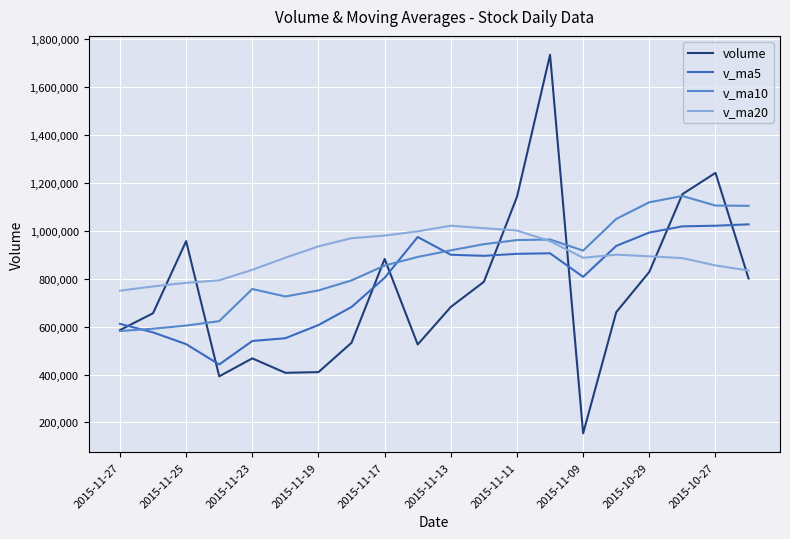

Which series has the largest total across all categories?

v_ma20